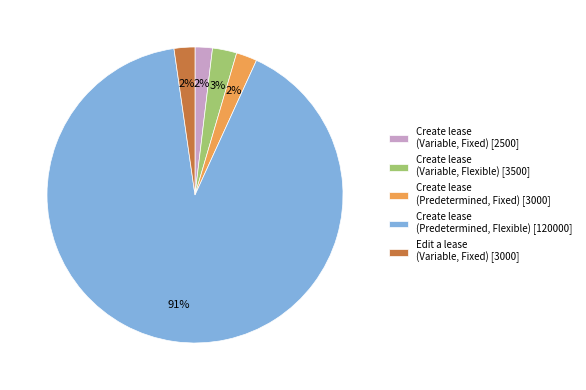

What percentage is the Create lease (Variable, Flexible) [3500] slice, to the nearest percent?

3%